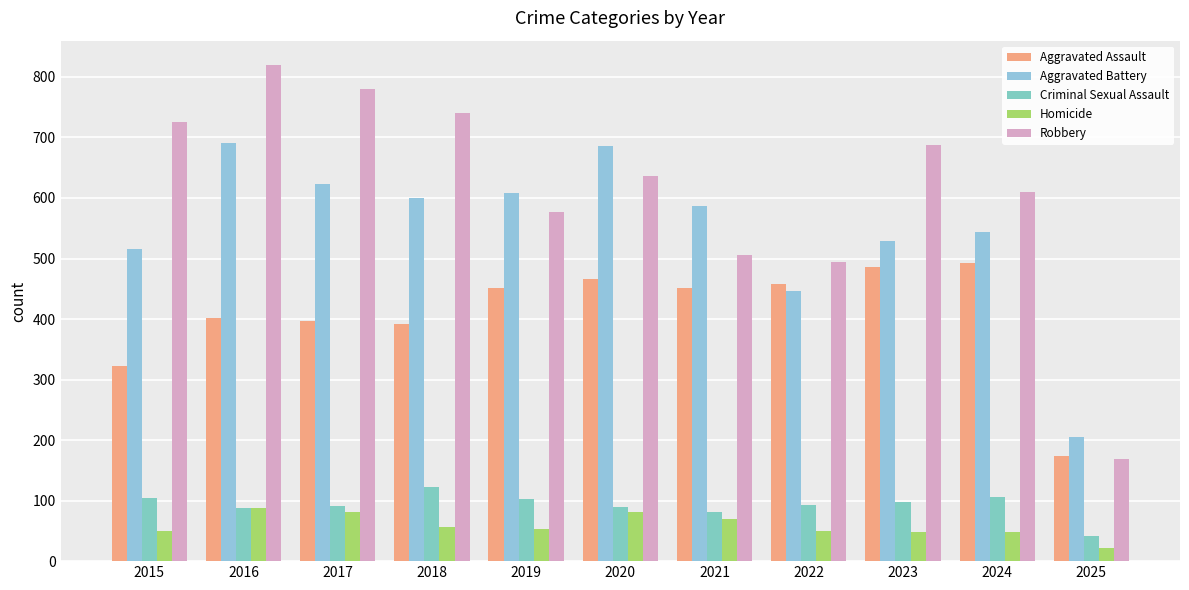

Which has a higher value, 2025 or 2022?

2022